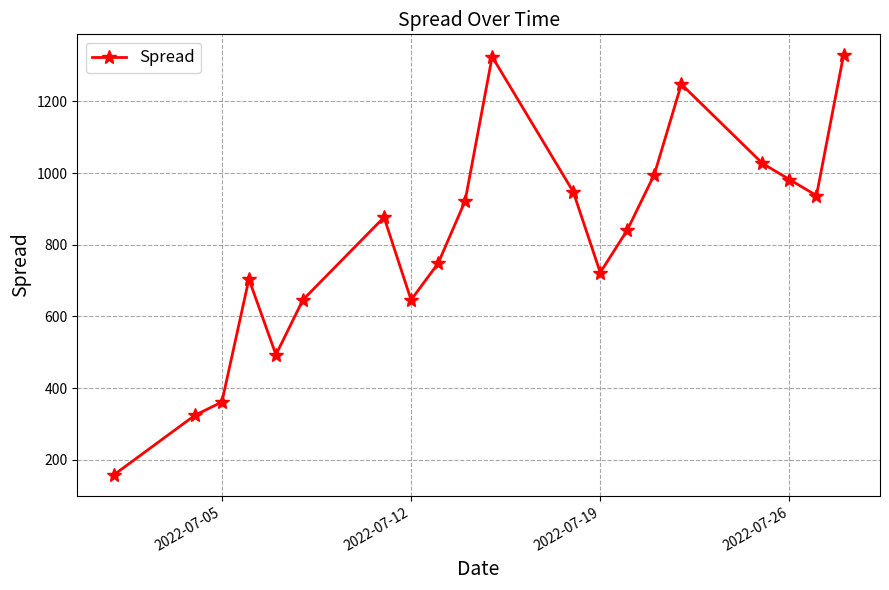

What is the value of the 11th point from the left?

1324.6